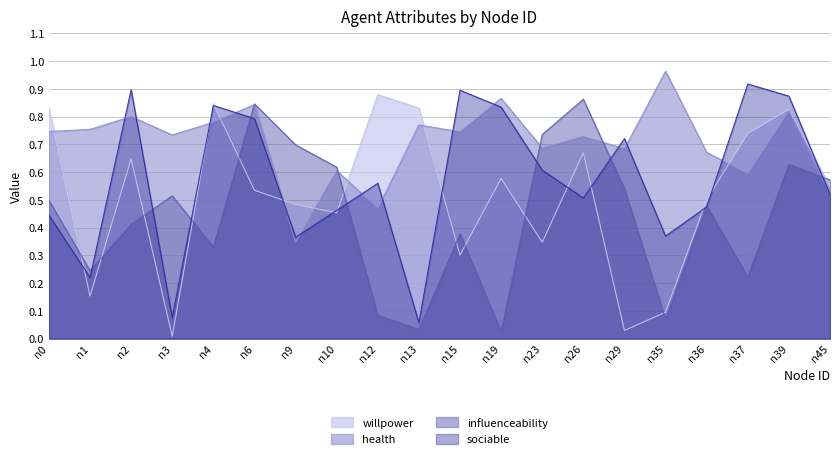

Does the chart display data point markers on the line(s)?

No